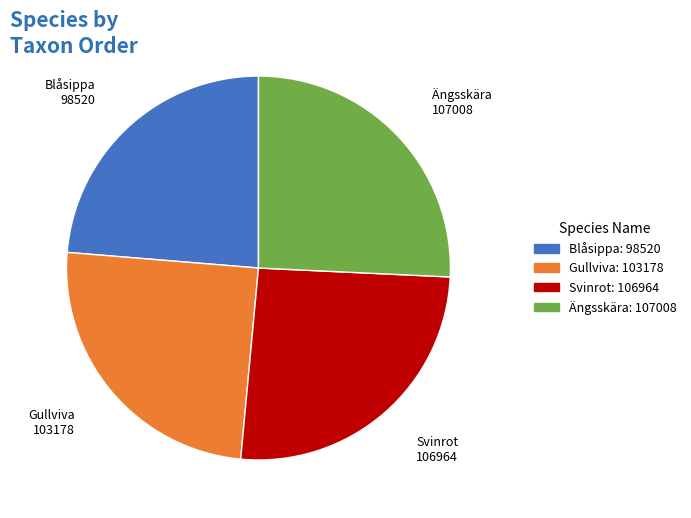

Combined, do Blåsippa and Gullviva account for over 50%?

No